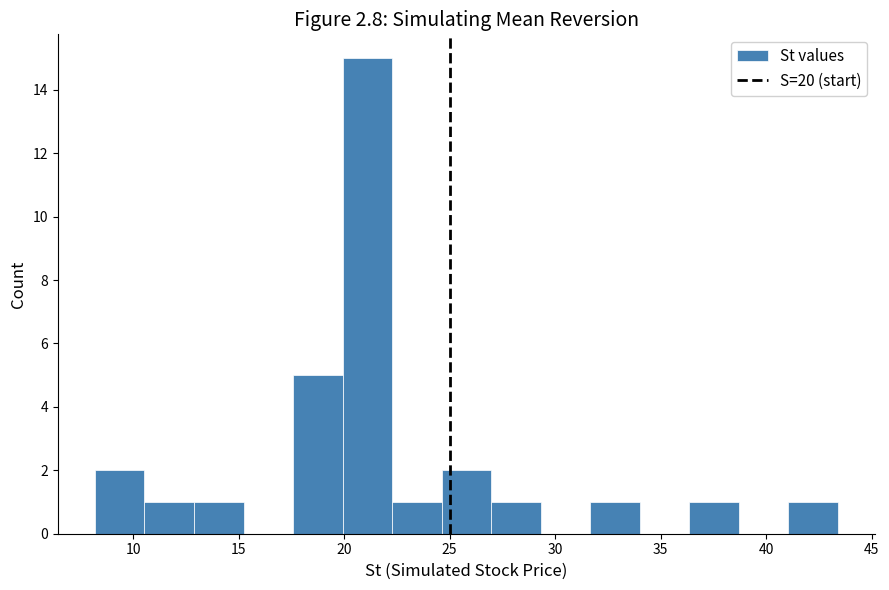

How tall is the bar that spans 8.0 to 10.5 on the x-axis? Neither the bar edges nor the heights are printed on the chart, so give them approximately, as read against the axes.

2